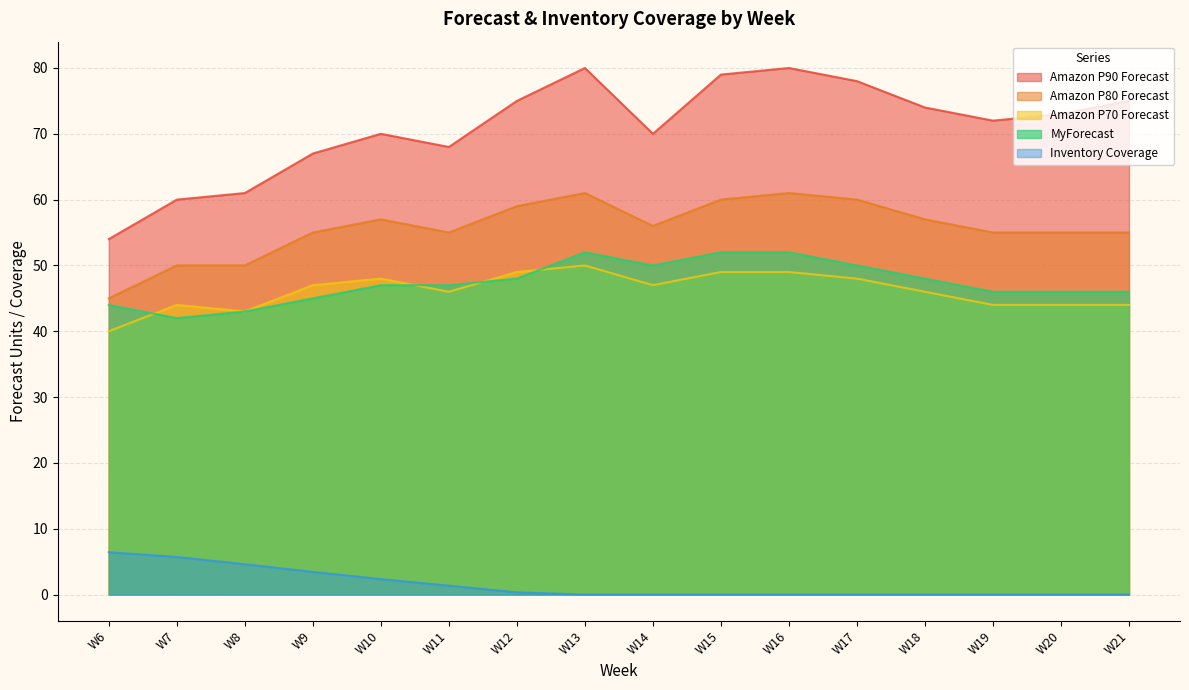

What is the value of the Amazon P90 Forecast point at the 8th from the left?

80.0